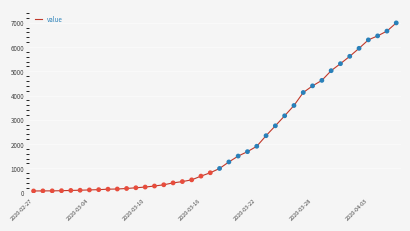

What is the difference between the maximum and minimum values?

6931